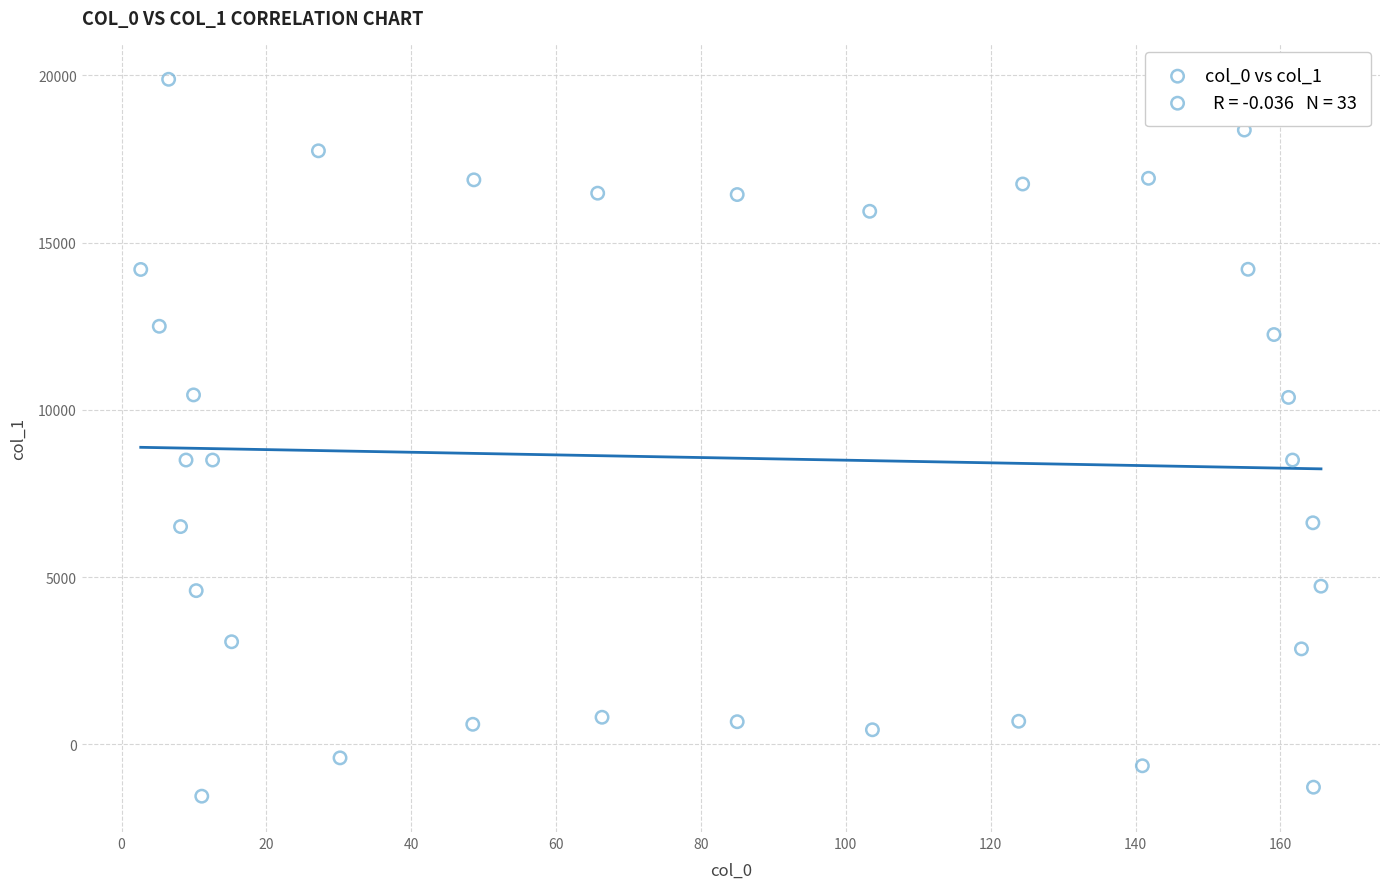

What is the range of X values (max minus min)?

162.9